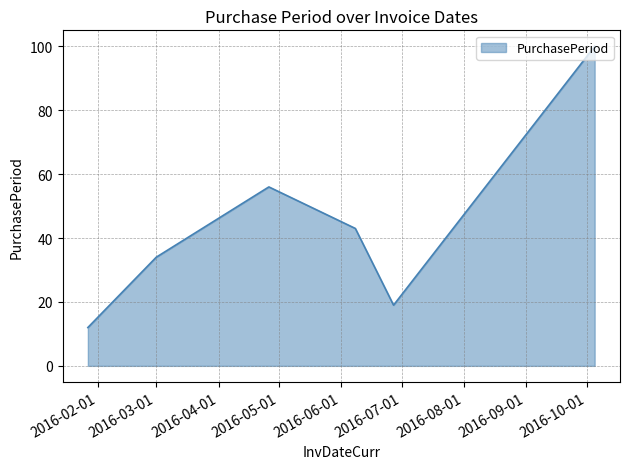

What is the difference between the maximum and second lowest values?

81